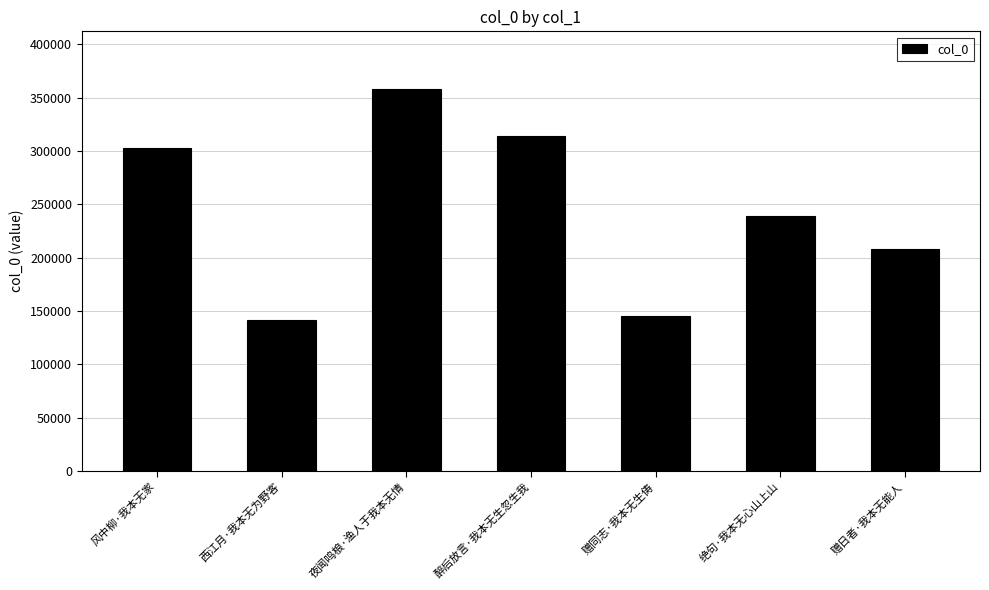

What is the sum of the values at 风中柳·我本无家 and 绝句·我本无心山上山?

541393